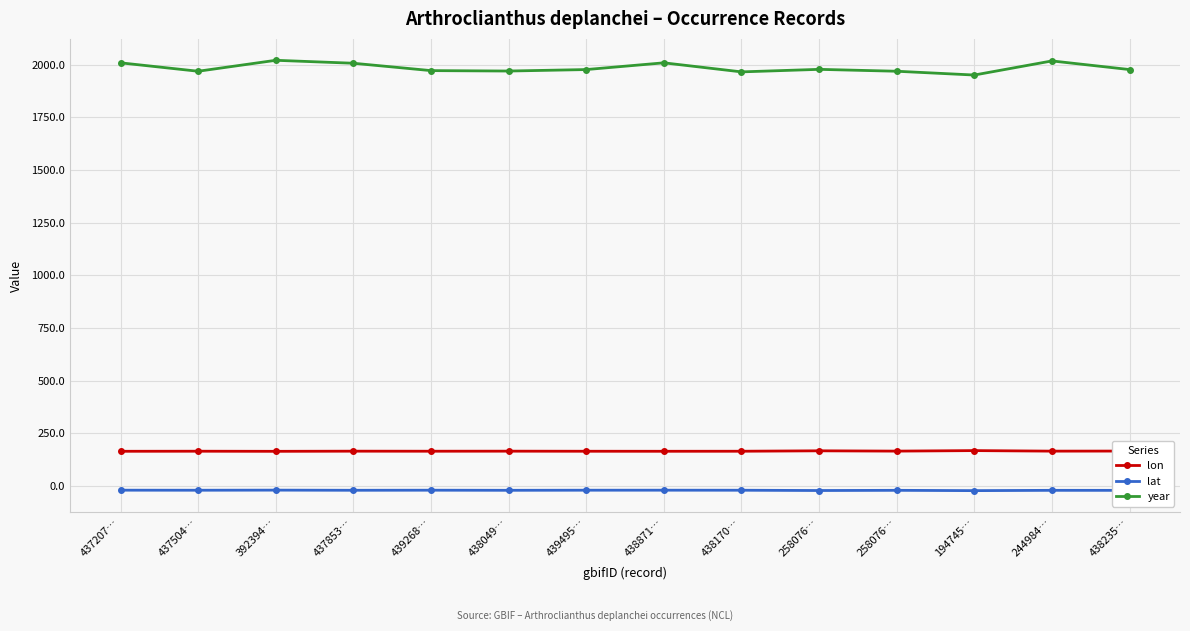

True or false: lon has more than 2 points higher than both neighbors.

True